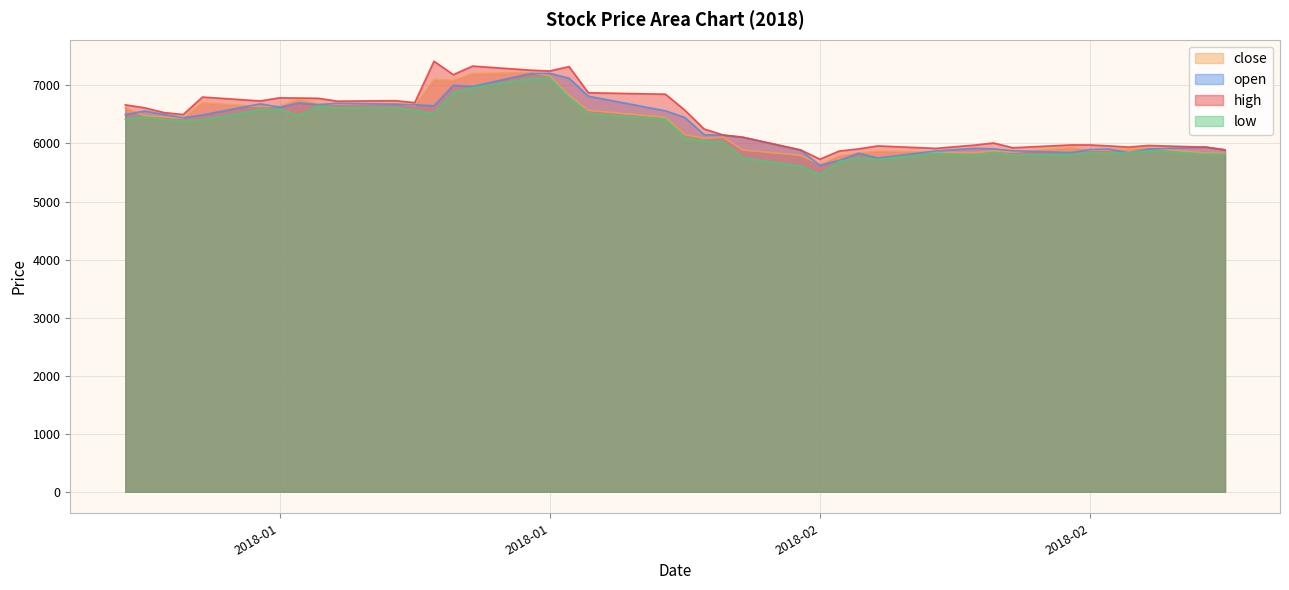

Is it true that high equals 8129.6 at 2018-02-05?

False